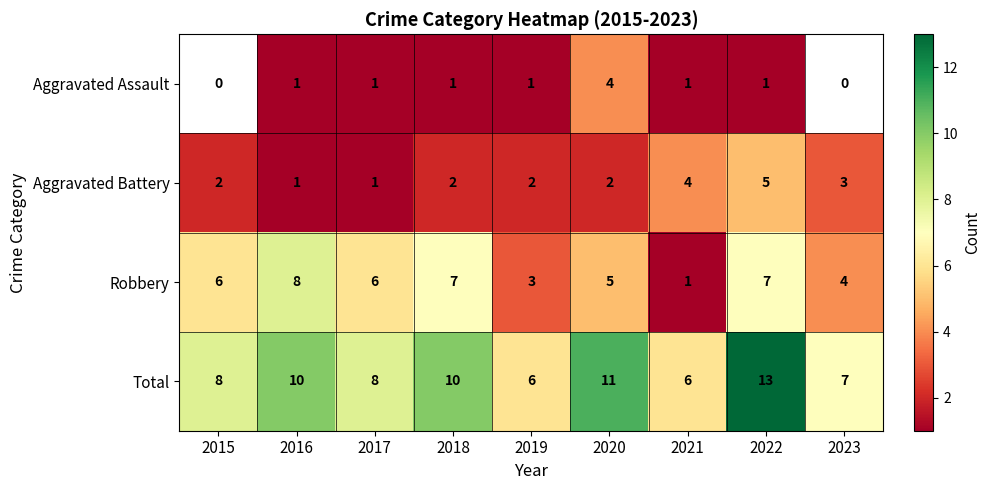

The value of Aggravated Battery at 2015 is 2. True or false?

True